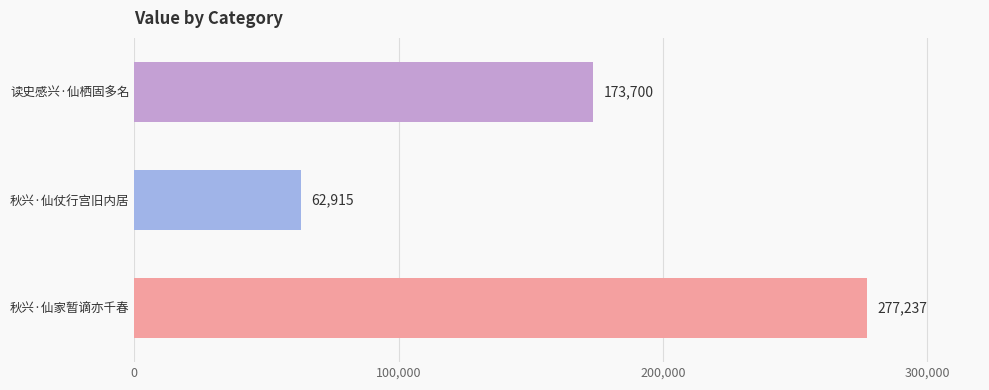

Reading top to bottom, transcribe all the data shown in this chart.

读史感兴·仙栖固多名=173700	秋兴·仙仗行宫旧内居=62915	秋兴·仙家暂谪亦千春=277237